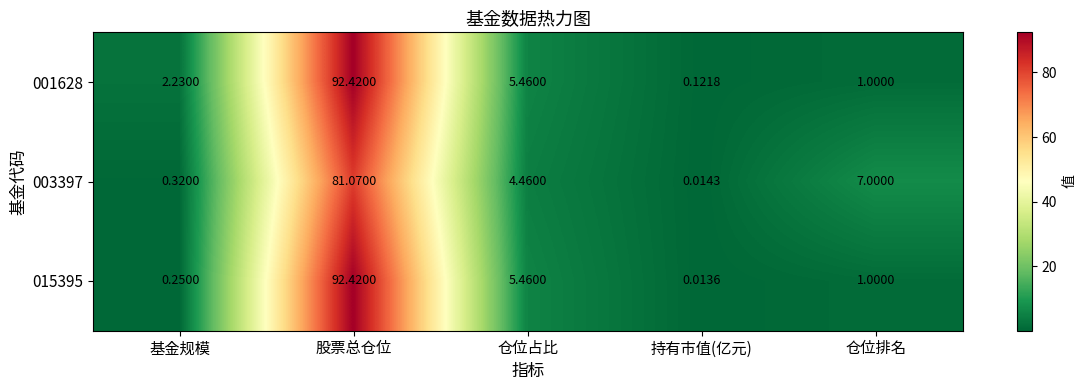

Rank the categories by 015395 value from highest to lowest.

股票总仓位, 仓位占比, 仓位排名, 基金规模, 持有市值(亿元)